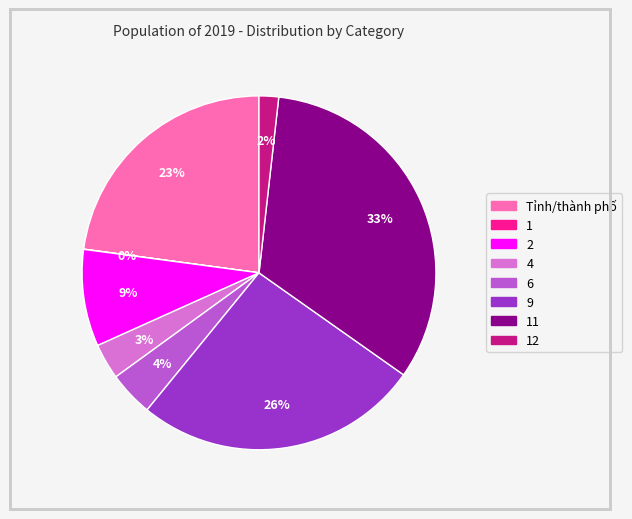

Does any single category account for the majority?

No